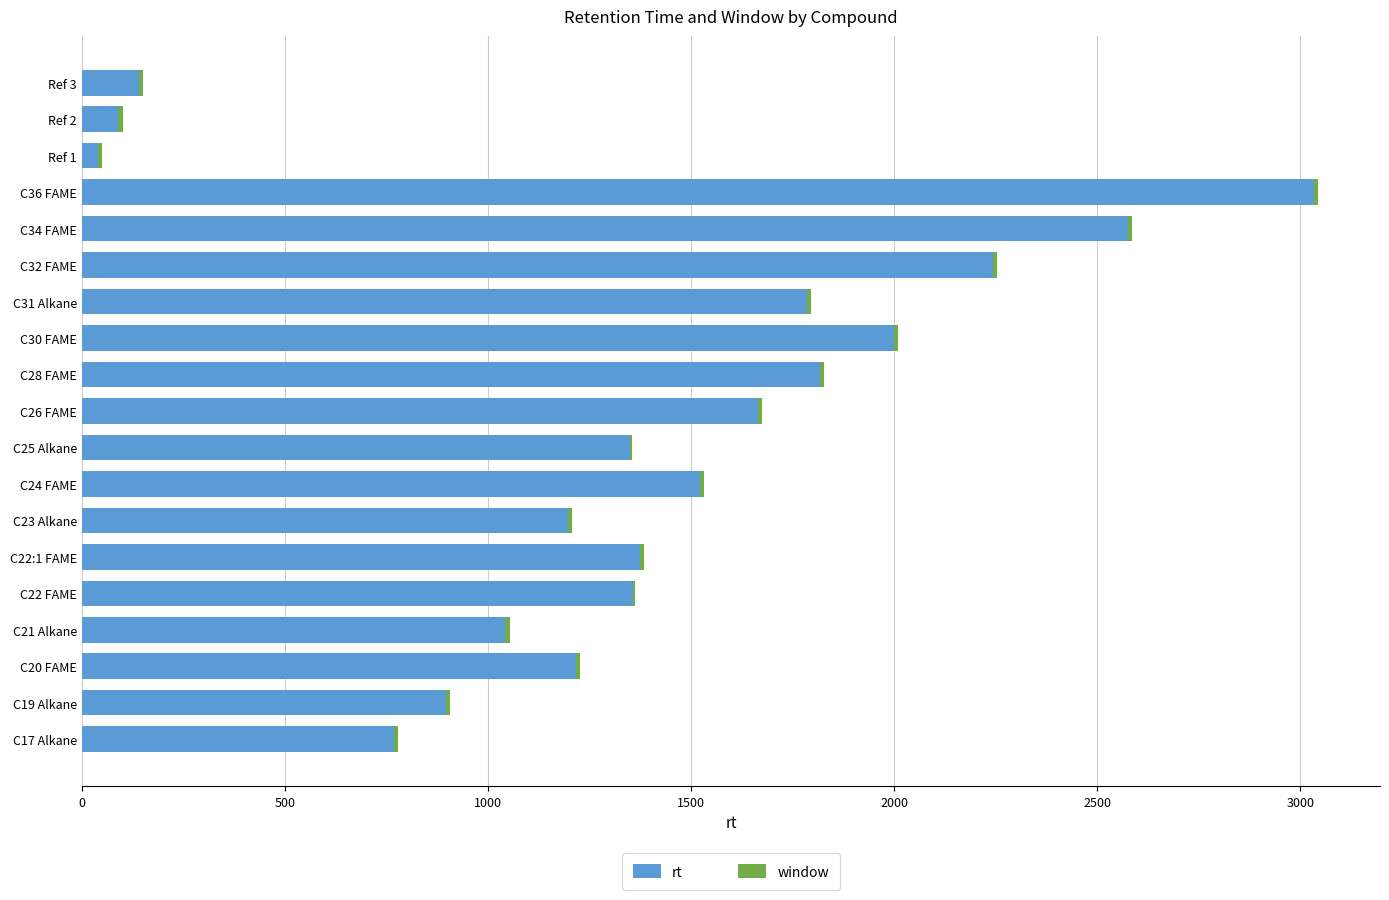

What is the highest value of the rt series?

3034.2